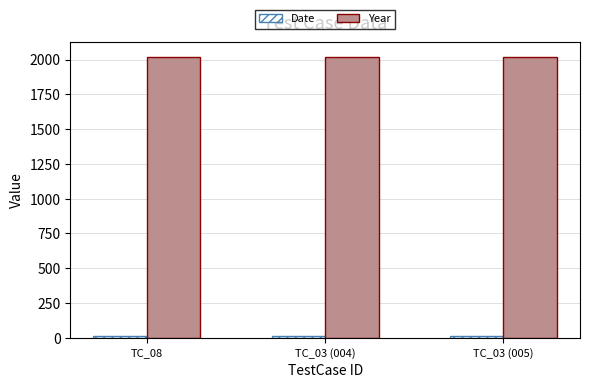

Which series has the largest total across all categories?

Year